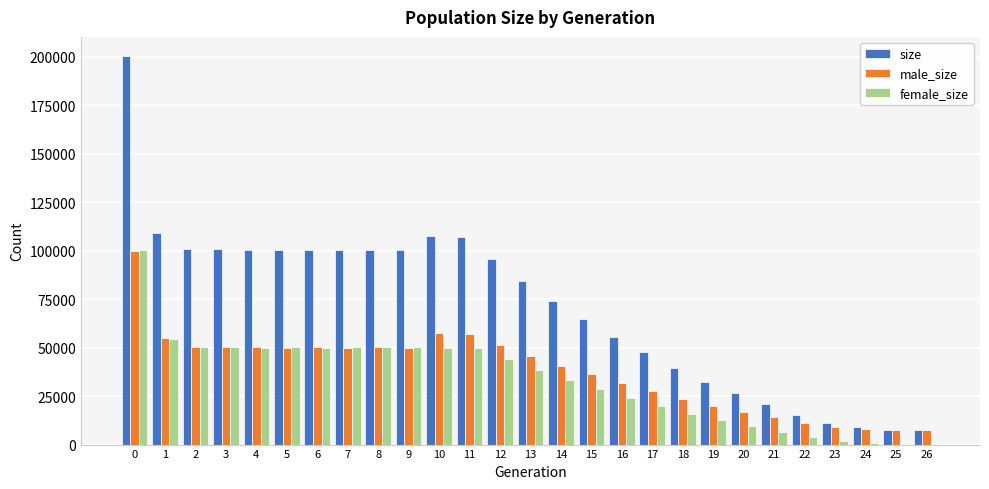

True or false: female_size has a value of 12874 at 2.

False